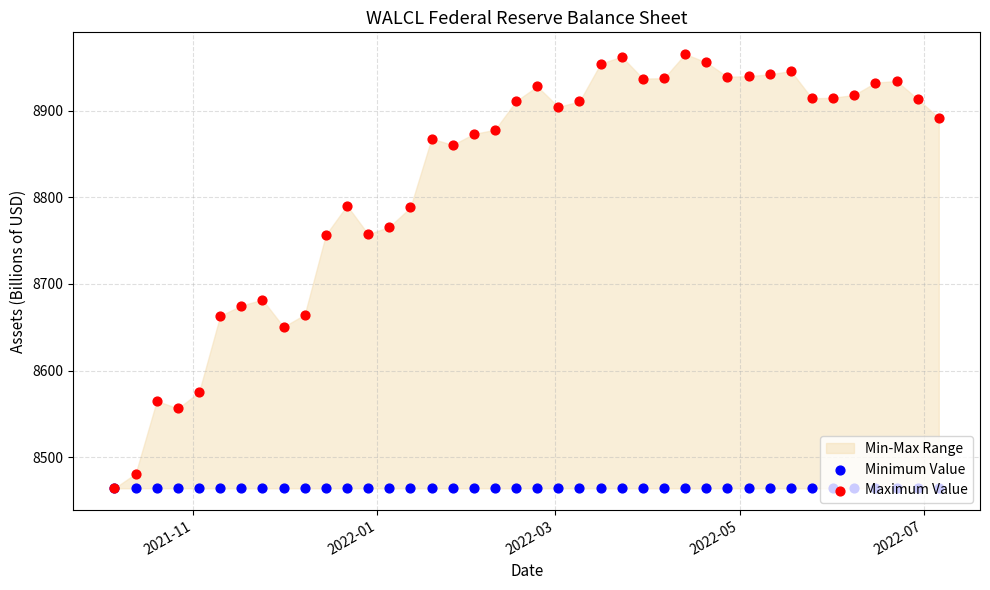

Which series contains the lowest Y value?

Minimum Value